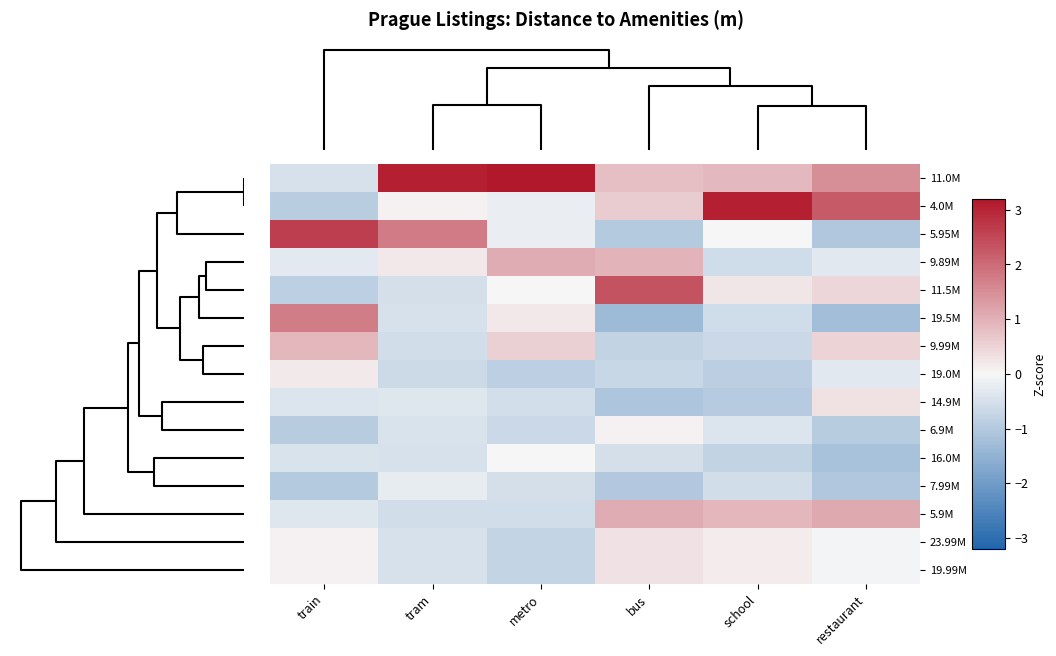

At which category is the sum across all series the highest?

train